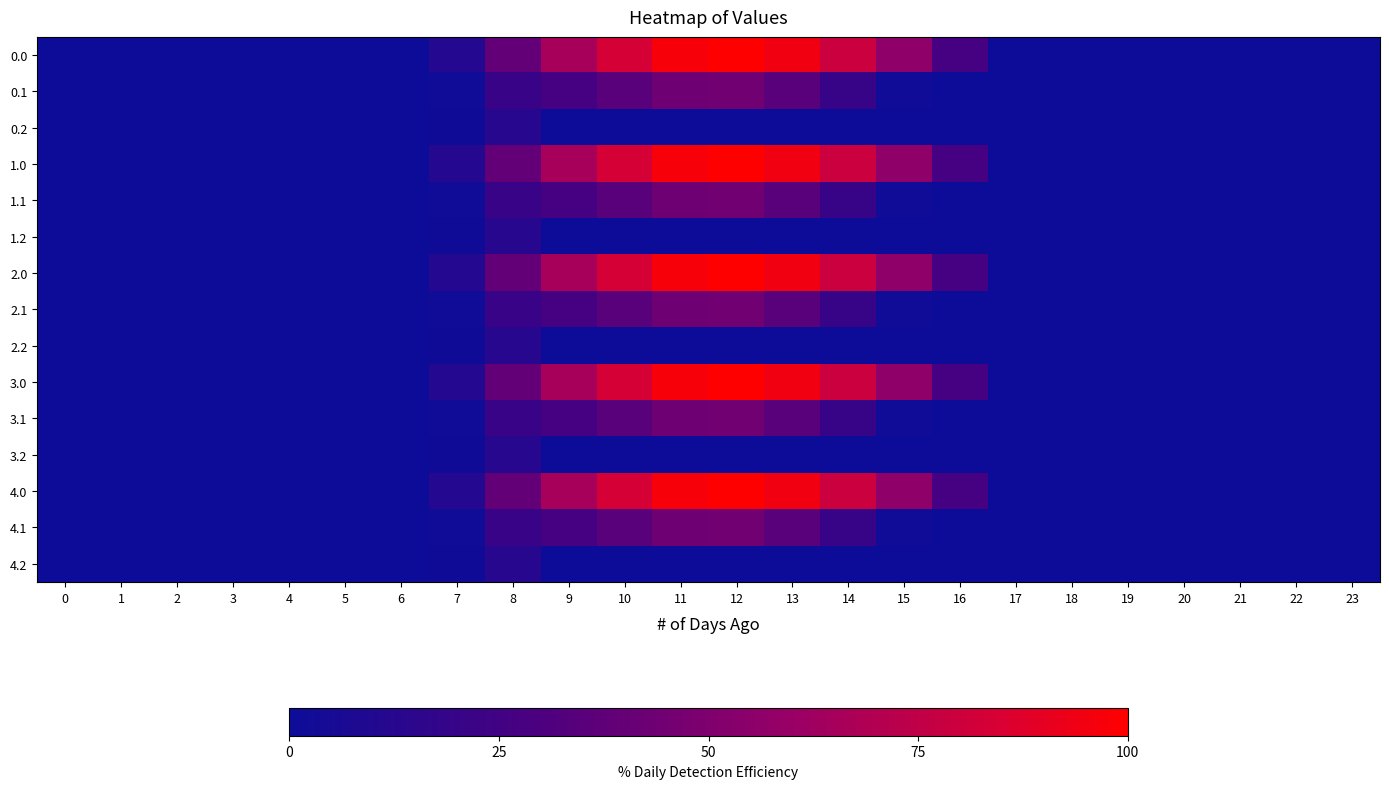

Reading left to right, extract all data points from this chart.

0.0: 0=0.0	1=0.0	2=0.0	3=0.0	4=0.0	5=0.0	6=0.0	7=11.0	8=39.2	9=65.4	10=83.5	11=96.7	12=100.0	13=94.2	14=79.4	15=56.2	16=26.9	17=0.0	18=0.0	19=0.0	20=0.0	21=0.0	22=0.0	23=0.0
0.1: 0=0.0	1=0.0	2=0.0	3=0.0	4=0.0	5=0.0	6=0.0	7=1.6	8=20.7	9=27.0	10=35.4	11=43.0	12=44.3	13=34.9	14=20.0	15=1.6	16=0.0	17=0.0	18=0.0	19=0.0	20=0.0	21=0.0	22=0.0	23=0.0
0.2: 0=0.0	1=0.0	2=0.0	3=0.0	4=0.0	5=0.0	6=0.0	7=2.0	8=12.2	9=0.0	10=0.0	11=0.0	12=0.0	13=0.0	14=0.0	15=0.0	16=0.0	17=0.0	18=0.0	19=0.0	20=0.0	21=0.0	22=0.0	23=0.0
1.0: 0=0.0	1=0.0	2=0.0	3=0.0	4=0.0	5=0.0	6=0.0	7=11.0	8=39.2	9=65.4	10=83.5	11=96.7	12=100.0	13=94.2	14=79.4	15=56.2	16=26.9	17=0.0	18=0.0	19=0.0	20=0.0	21=0.0	22=0.0	23=0.0
1.1: 0=0.0	1=0.0	2=0.0	3=0.0	4=0.0	5=0.0	6=0.0	7=1.6	8=20.7	9=27.0	10=35.4	11=43.0	12=44.3	13=34.9	14=20.0	15=1.6	16=0.0	17=0.0	18=0.0	19=0.0	20=0.0	21=0.0	22=0.0	23=0.0
1.2: 0=0.0	1=0.0	2=0.0	3=0.0	4=0.0	5=0.0	6=0.0	7=2.0	8=12.2	9=0.0	10=0.0	11=0.0	12=0.0	13=0.0	14=0.0	15=0.0	16=0.0	17=0.0	18=0.0	19=0.0	20=0.0	21=0.0	22=0.0	23=0.0
2.0: 0=0.0	1=0.0	2=0.0	3=0.0	4=0.0	5=0.0	6=0.0	7=11.0	8=39.2	9=65.4	10=83.5	11=96.7	12=100.0	13=94.2	14=79.4	15=56.2	16=26.9	17=0.0	18=0.0	19=0.0	20=0.0	21=0.0	22=0.0	23=0.0
2.1: 0=0.0	1=0.0	2=0.0	3=0.0	4=0.0	5=0.0	6=0.0	7=1.6	8=20.7	9=27.0	10=35.4	11=43.0	12=44.3	13=34.9	14=20.0	15=1.6	16=0.0	17=0.0	18=0.0	19=0.0	20=0.0	21=0.0	22=0.0	23=0.0
2.2: 0=0.0	1=0.0	2=0.0	3=0.0	4=0.0	5=0.0	6=0.0	7=2.0	8=12.2	9=0.0	10=0.0	11=0.0	12=0.0	13=0.0	14=0.0	15=0.0	16=0.0	17=0.0	18=0.0	19=0.0	20=0.0	21=0.0	22=0.0	23=0.0
3.0: 0=0.0	1=0.0	2=0.0	3=0.0	4=0.0	5=0.0	6=0.0	7=11.0	8=39.2	9=65.4	10=83.5	11=96.7	12=100.0	13=94.2	14=79.4	15=56.2	16=26.9	17=0.0	18=0.0	19=0.0	20=0.0	21=0.0	22=0.0	23=0.0
3.1: 0=0.0	1=0.0	2=0.0	3=0.0	4=0.0	5=0.0	6=0.0	7=1.6	8=20.7	9=27.0	10=35.4	11=43.0	12=44.3	13=34.9	14=20.0	15=1.6	16=0.0	17=0.0	18=0.0	19=0.0	20=0.0	21=0.0	22=0.0	23=0.0
3.2: 0=0.0	1=0.0	2=0.0	3=0.0	4=0.0	5=0.0	6=0.0	7=2.0	8=12.2	9=0.0	10=0.0	11=0.0	12=0.0	13=0.0	14=0.0	15=0.0	16=0.0	17=0.0	18=0.0	19=0.0	20=0.0	21=0.0	22=0.0	23=0.0
4.0: 0=0.0	1=0.0	2=0.0	3=0.0	4=0.0	5=0.0	6=0.0	7=11.0	8=39.2	9=65.4	10=83.5	11=96.7	12=100.0	13=94.2	14=79.4	15=56.2	16=26.9	17=0.0	18=0.0	19=0.0	20=0.0	21=0.0	22=0.0	23=0.0
4.1: 0=0.0	1=0.0	2=0.0	3=0.0	4=0.0	5=0.0	6=0.0	7=1.6	8=20.7	9=27.0	10=35.4	11=43.0	12=44.3	13=34.9	14=20.0	15=1.6	16=0.0	17=0.0	18=0.0	19=0.0	20=0.0	21=0.0	22=0.0	23=0.0
4.2: 0=0.0	1=0.0	2=0.0	3=0.0	4=0.0	5=0.0	6=0.0	7=2.0	8=12.2	9=0.0	10=0.0	11=0.0	12=0.0	13=0.0	14=0.0	15=0.0	16=0.0	17=0.0	18=0.0	19=0.0	20=0.0	21=0.0	22=0.0	23=0.0